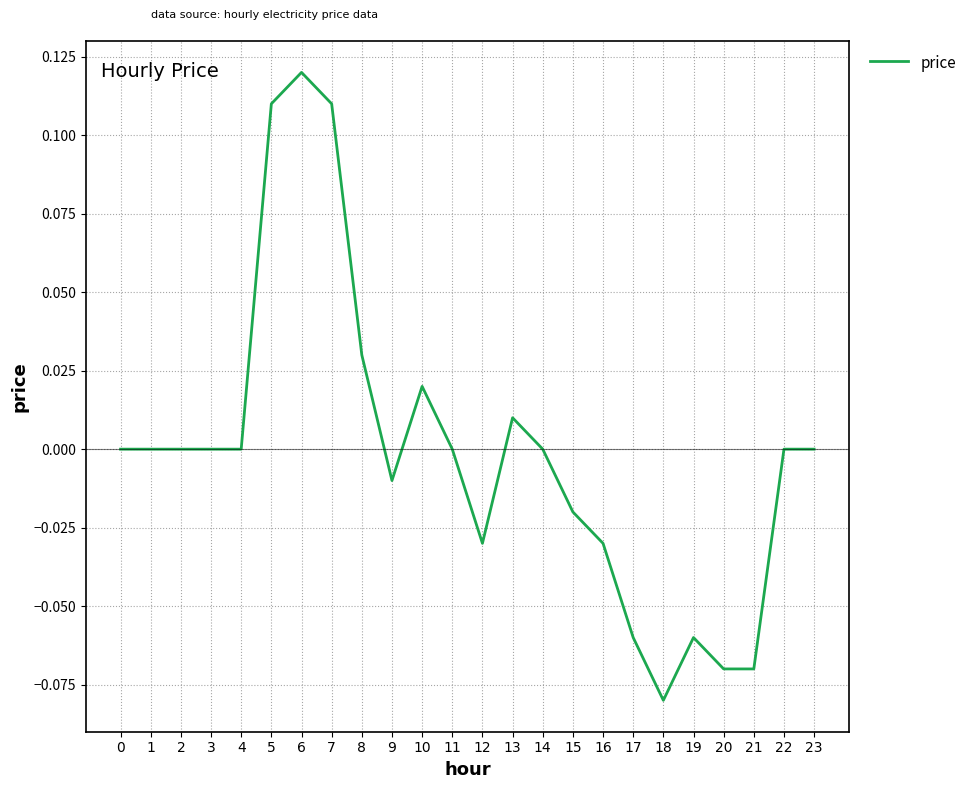

The chart shows a value of 0.0 at 23. True or false?

True